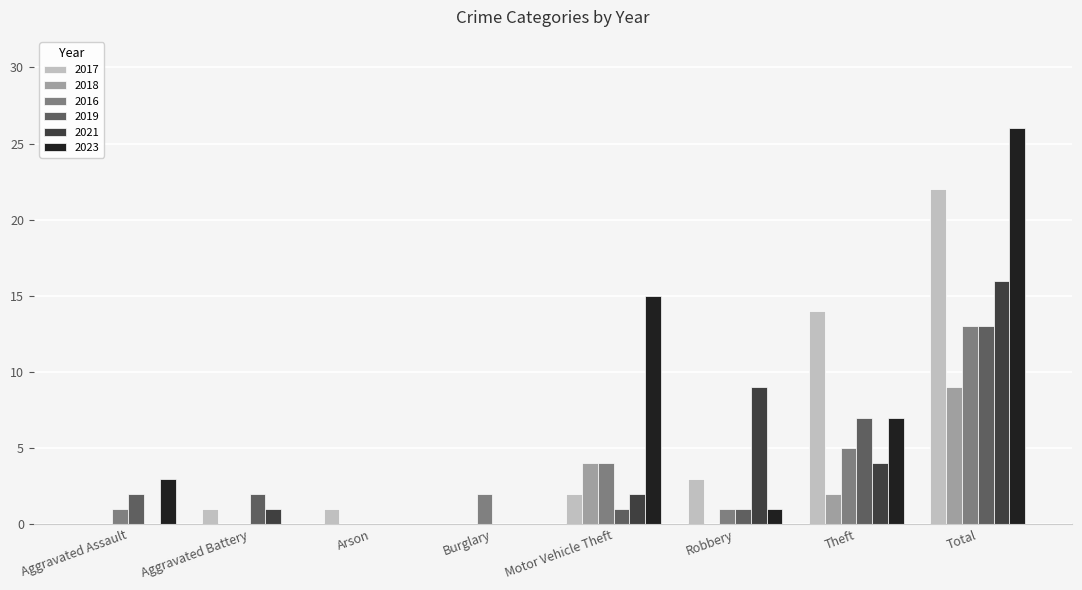

Reading left to right, what are all the values shown in this chart?

2017: Aggravated Assault=0	Aggravated Battery=1	Arson=1	Burglary=0	Motor Vehicle Theft=2	Robbery=3	Theft=14	Total=22
2018: Aggravated Assault=0	Aggravated Battery=0	Arson=0	Burglary=0	Motor Vehicle Theft=4	Robbery=0	Theft=2	Total=9
2016: Aggravated Assault=1	Aggravated Battery=0	Arson=0	Burglary=2	Motor Vehicle Theft=4	Robbery=1	Theft=5	Total=13
2019: Aggravated Assault=2	Aggravated Battery=2	Arson=0	Burglary=0	Motor Vehicle Theft=1	Robbery=1	Theft=7	Total=13
2021: Aggravated Assault=0	Aggravated Battery=1	Arson=0	Burglary=0	Motor Vehicle Theft=2	Robbery=9	Theft=4	Total=16
2023: Aggravated Assault=3	Aggravated Battery=0	Arson=0	Burglary=0	Motor Vehicle Theft=15	Robbery=1	Theft=7	Total=26